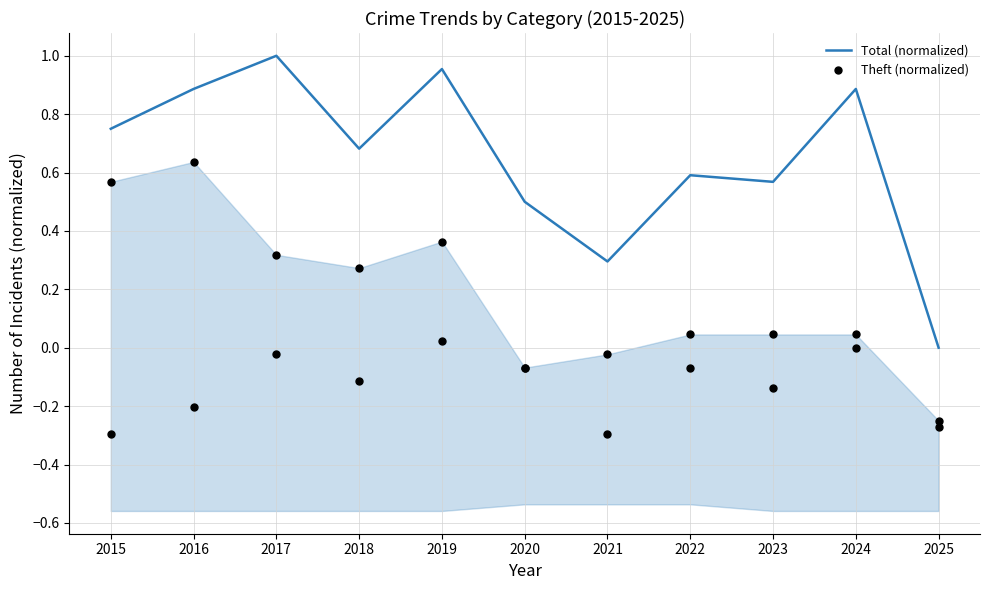

Which series has the largest total across all categories?

Total (normalized)